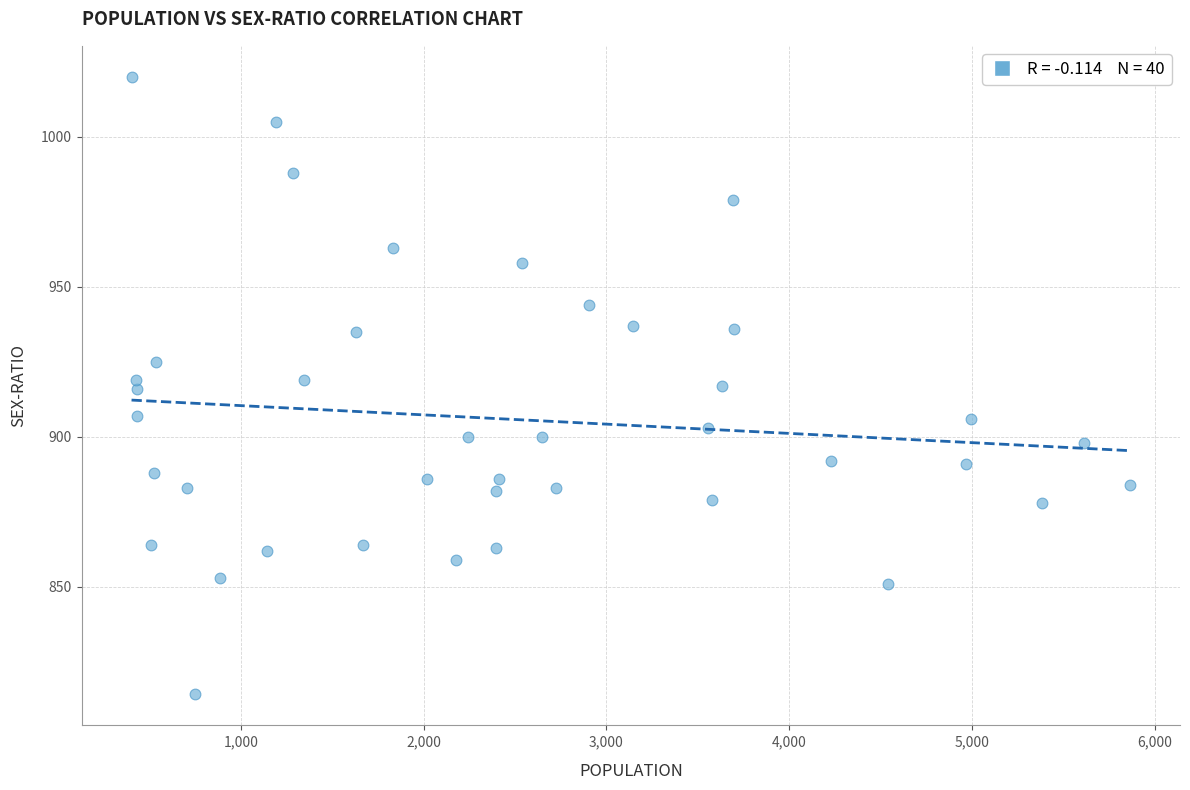

What is the range of X values (max minus min)?

5462